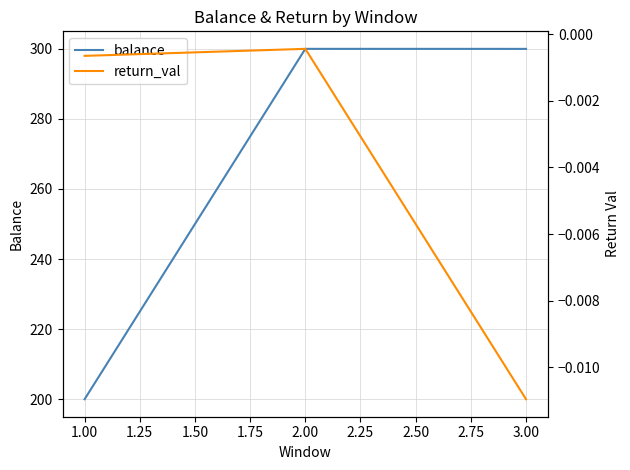

What is the average value of the balance series?

266.7